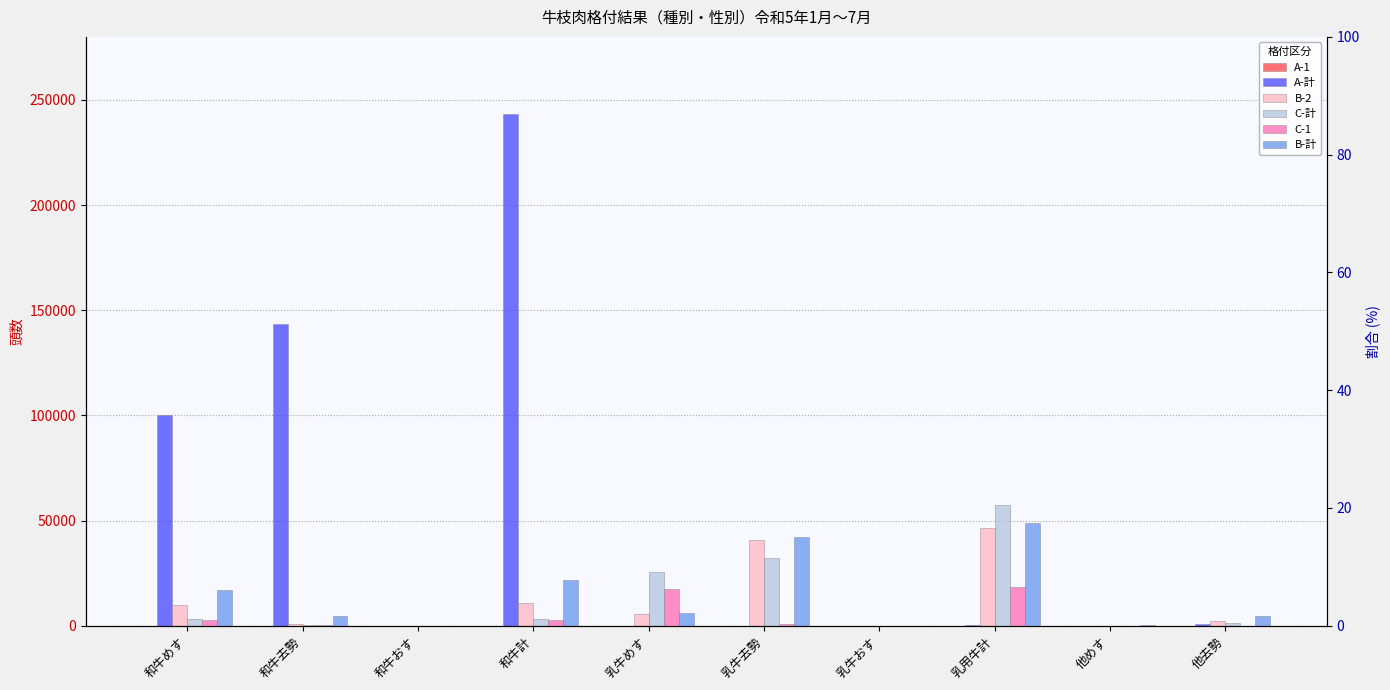

What is the value of the A-計 bar at the 7th from the left?

16